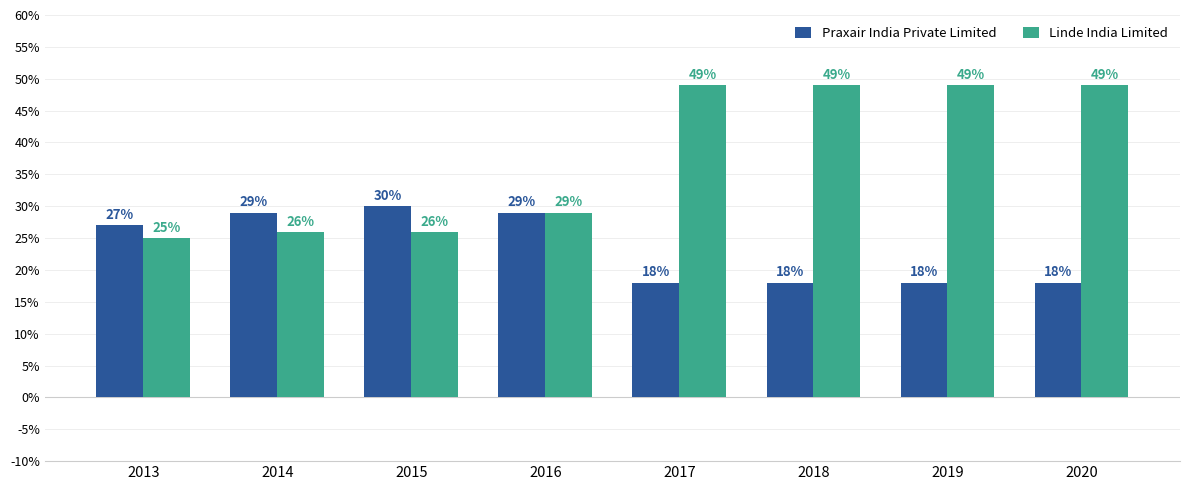

The value of Praxair India Private Limited at 2014 is 29. True or false?

True